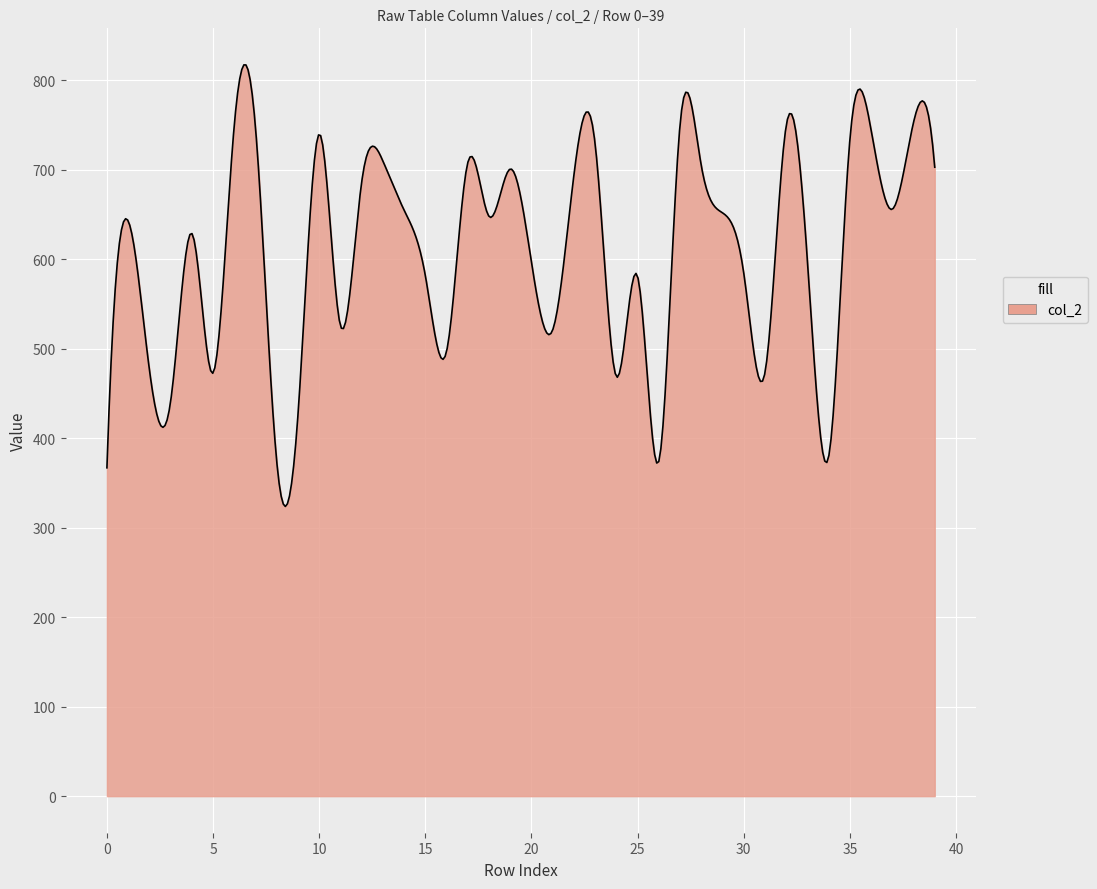

Count the number of categories in the chart.

400